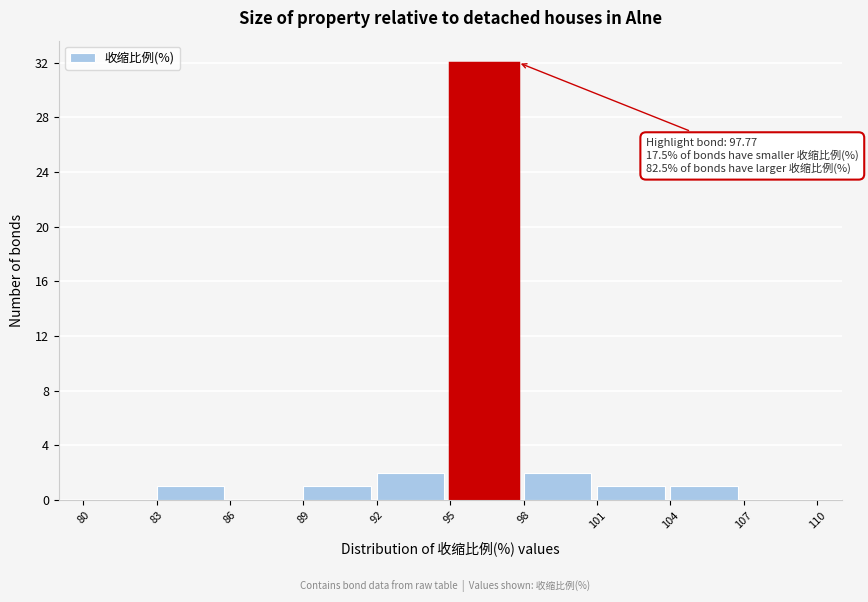

Over which range of the x-axis is the bar tallest?

95 to 98